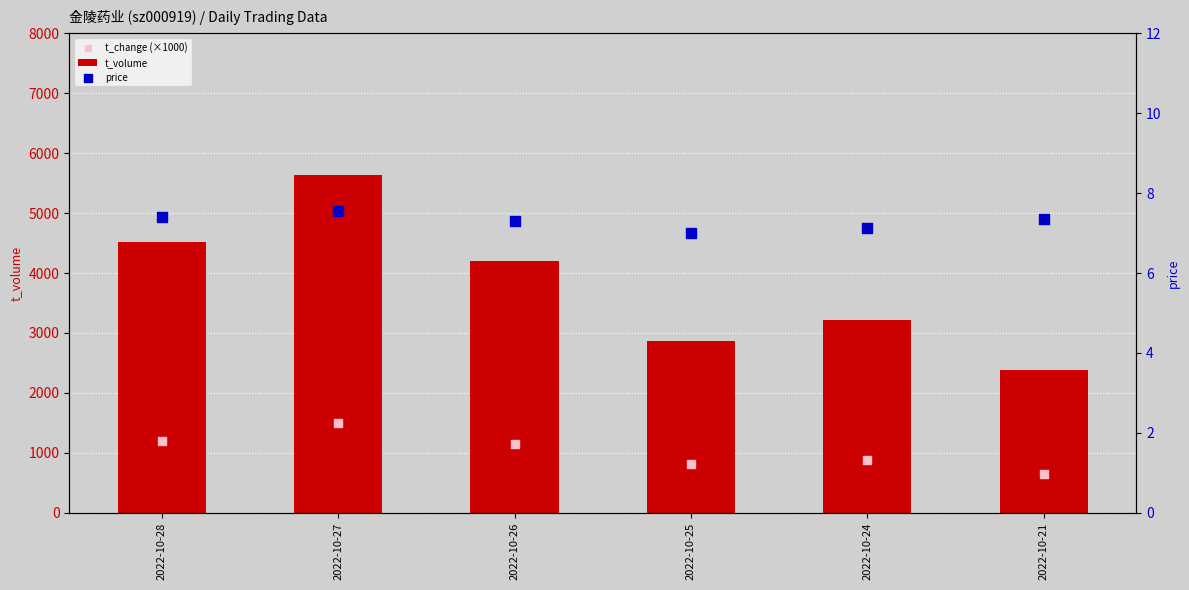

Is the value of t_change (×1000) at 2022-10-24 greater than the value of t_volume at 2022-10-25?

No